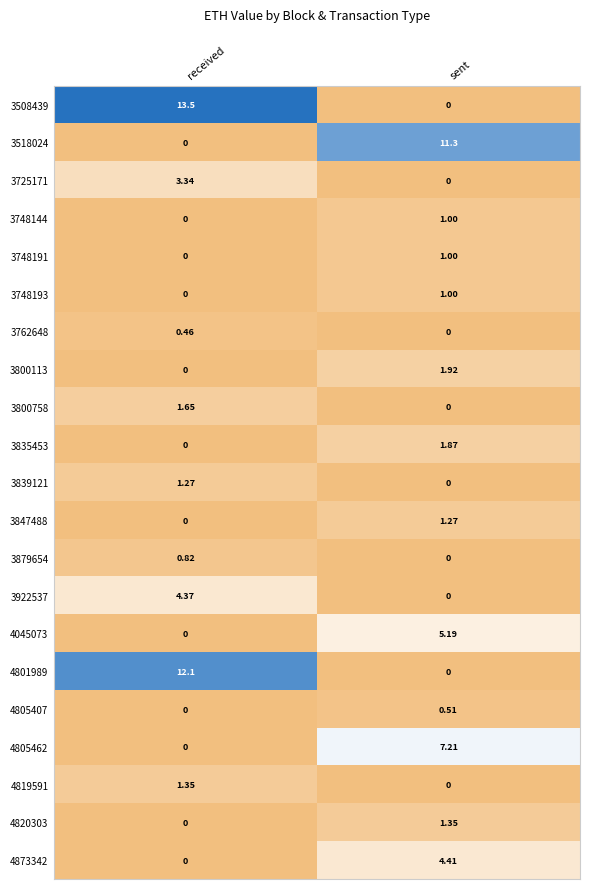

Where is 4819591 nearest to the value 0?

sent